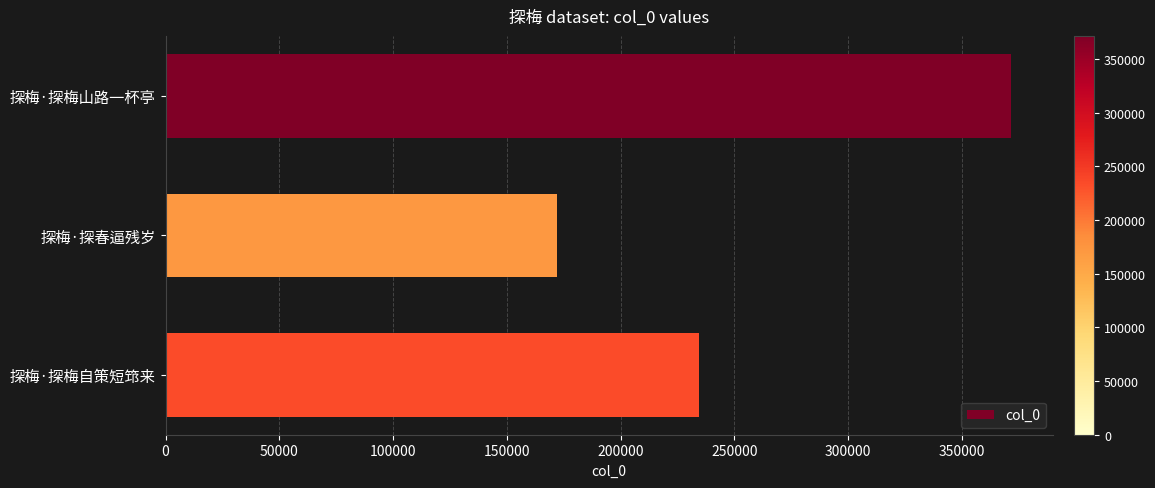

What is the minimum value shown in the chart?

172024